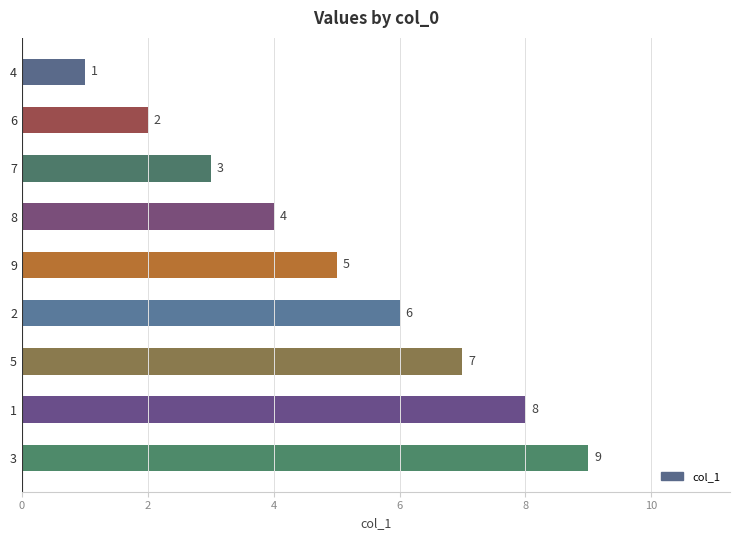

Rank the categories by value from lowest to highest.

4, 6, 7, 8, 9, 2, 5, 1, 3